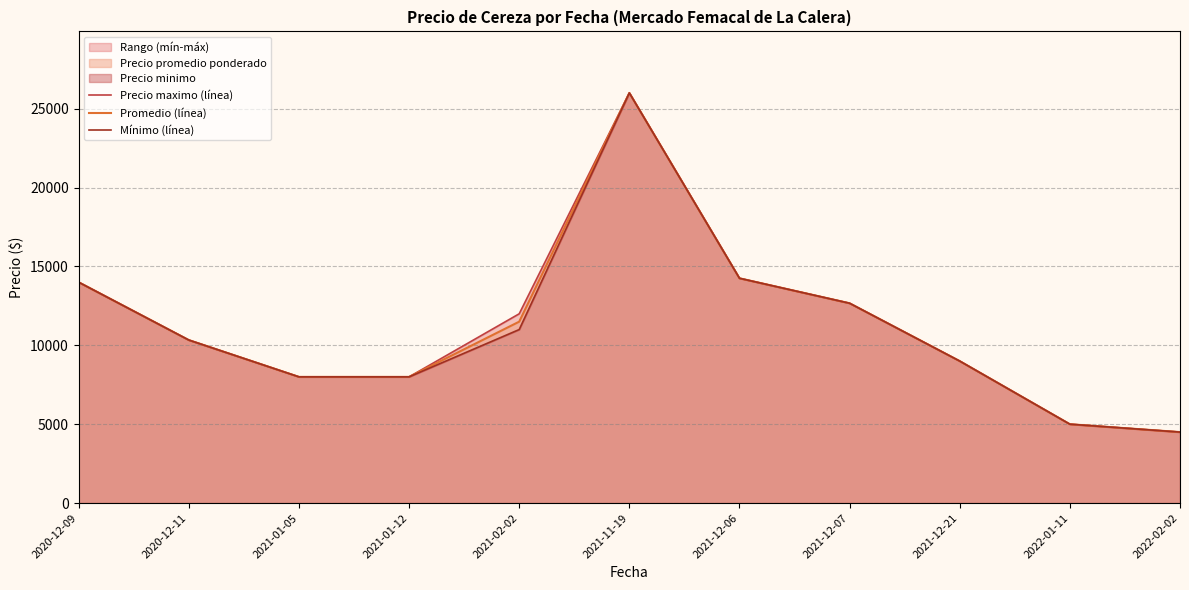

How many values in the Promedio (línea) series are below 10333?

5